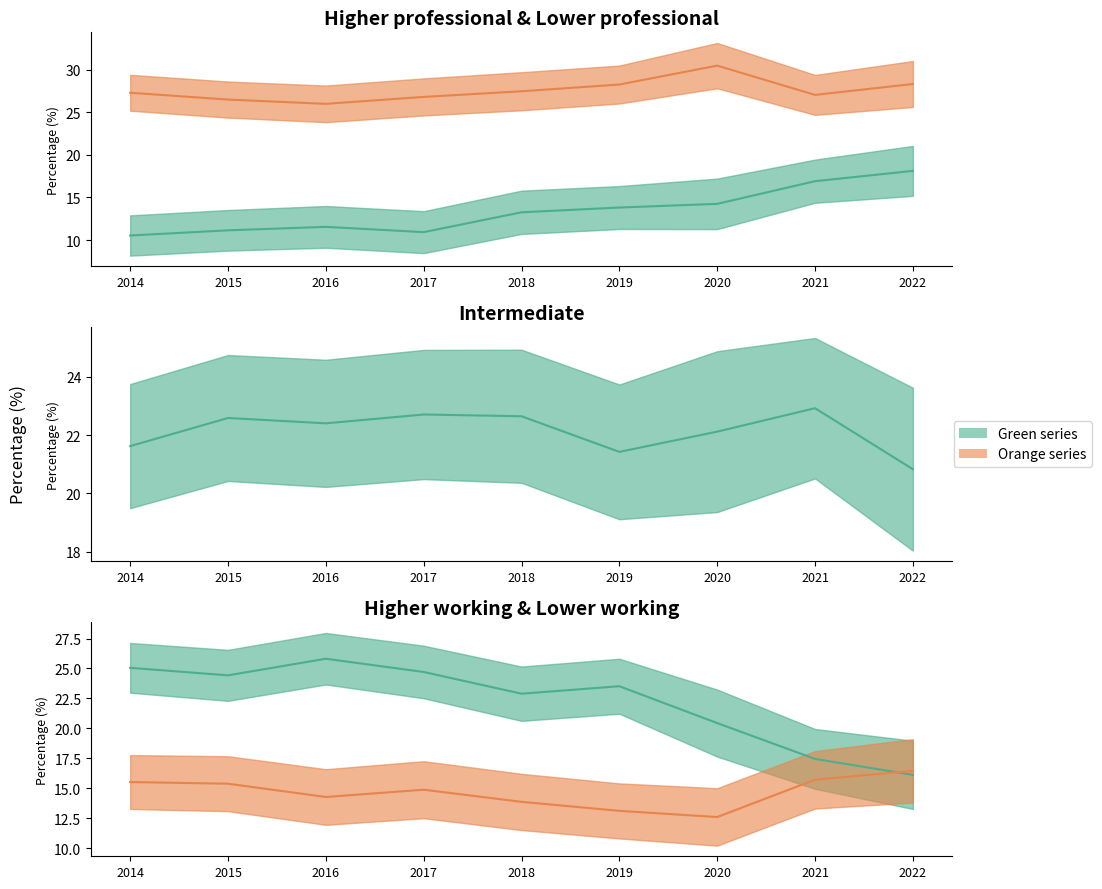

The Higher working series shows 12.8 at 2014. True or false?

False